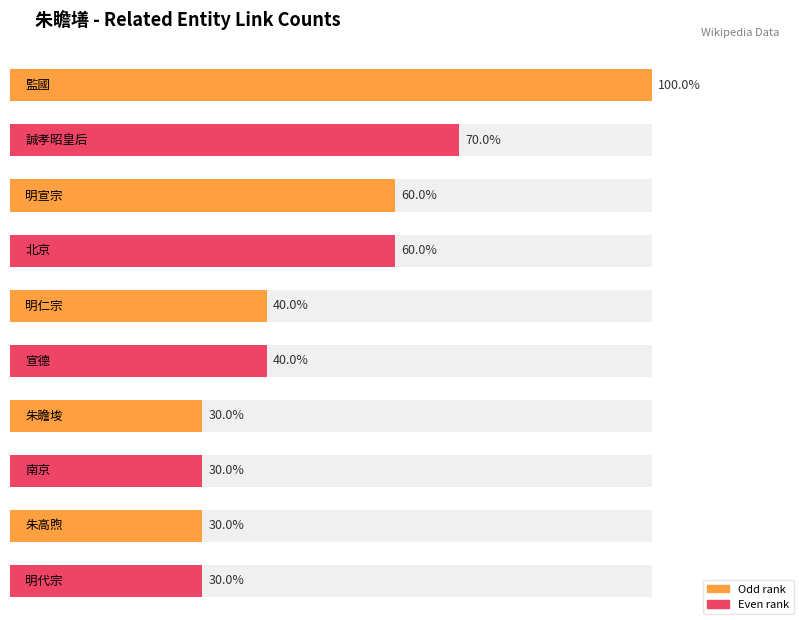

At which category does the chart reach its peak across all series?

監國